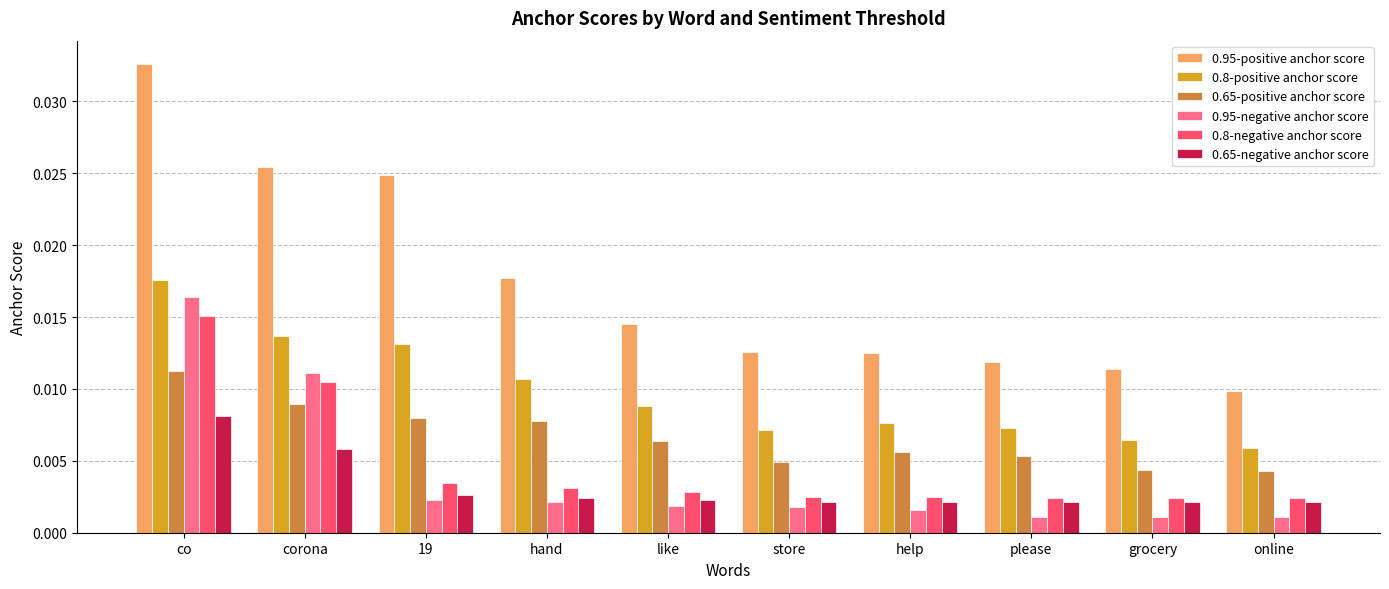

What position from the right is 19?

8